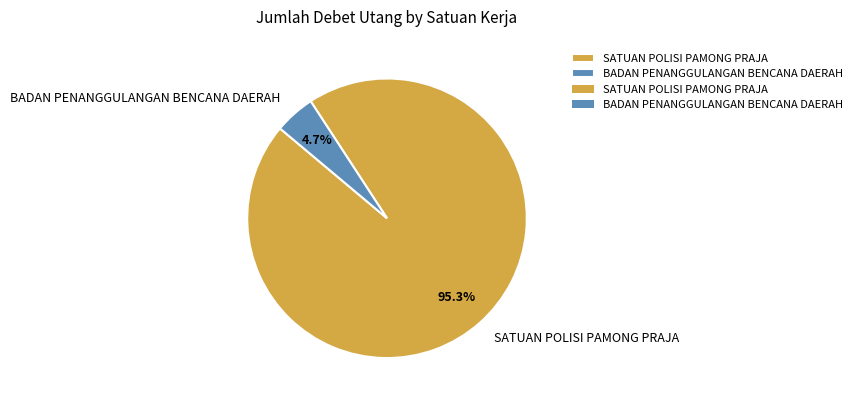

To the nearest percent, what portion does BADAN PENANGGULANGAN BENCANA DAERAH represent?

5%